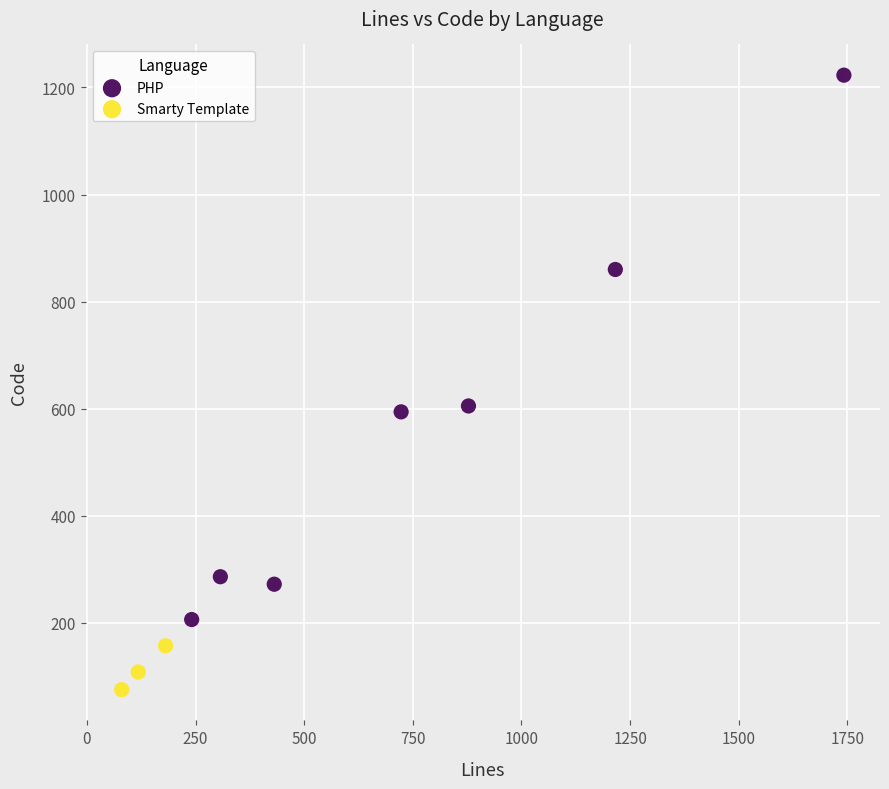

What are all the series names shown in the legend?

PHP, Smarty Template